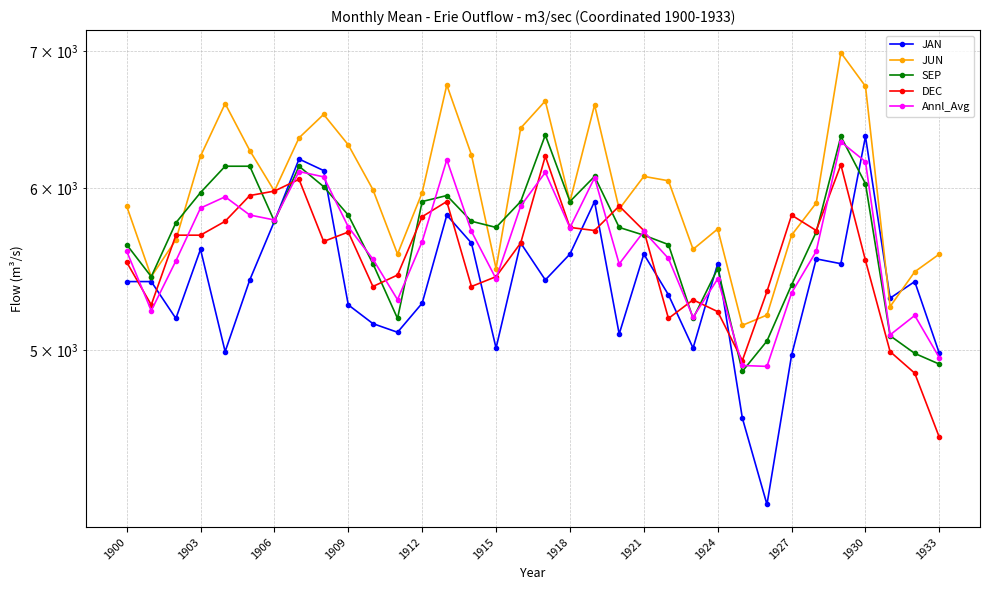

The Annl_Avg series shows 10255.5 at 1930. True or false?

False